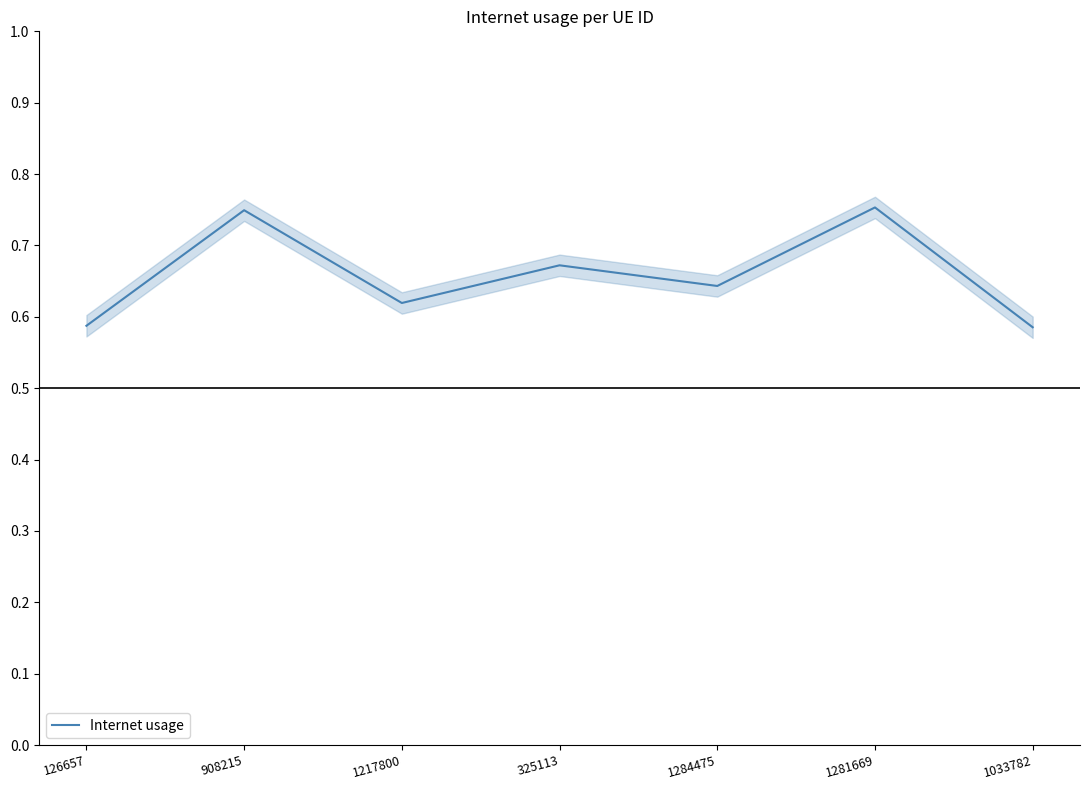

What is the maximum value shown in the chart?

0.8